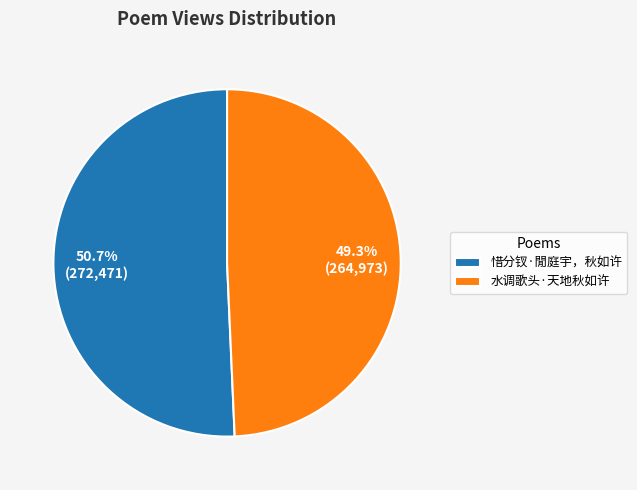

Which category has the biggest portion of the pie?

惜分钗·閒庭宇，秋如许